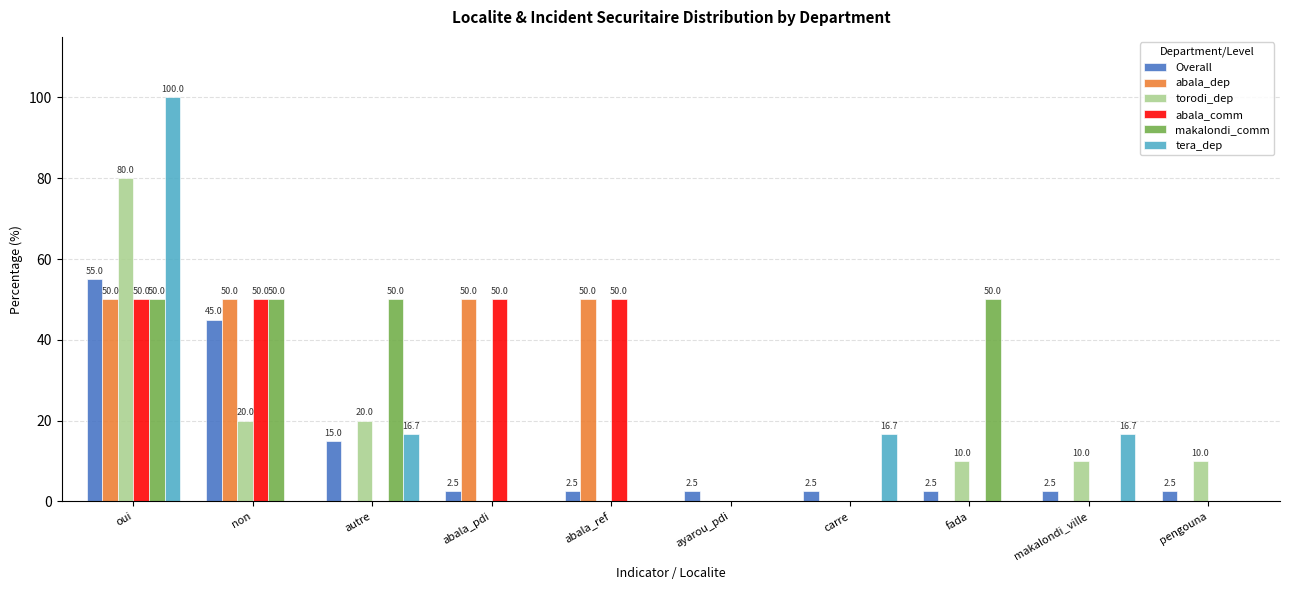

What is the sum of the Overall values at oui and abala_pdi?

57.5